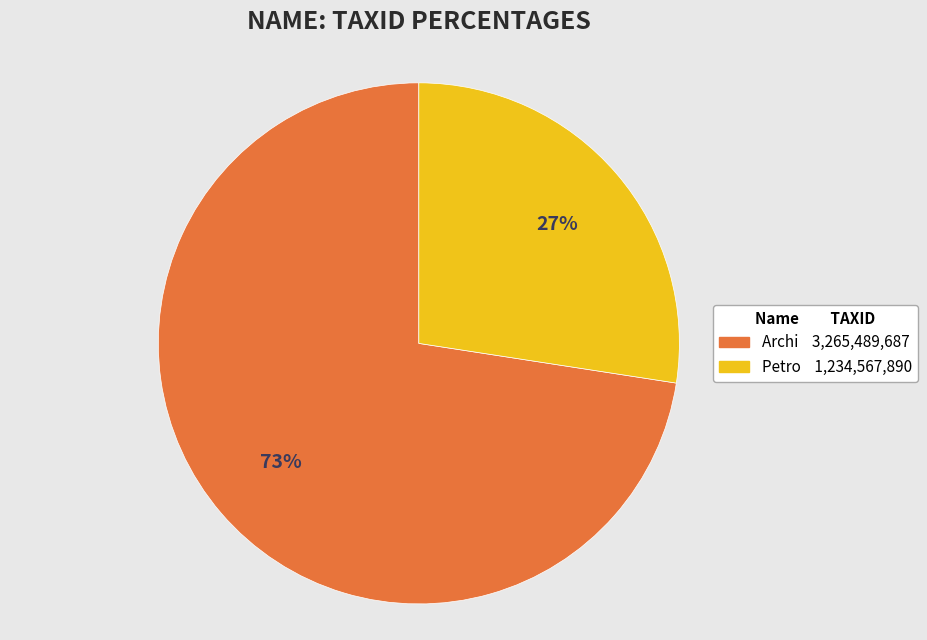

How many segments does this pie chart have?

2